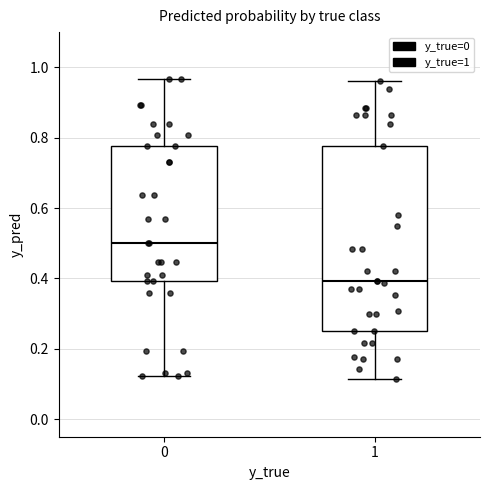

Which box is the tallest, from its lower edge to its upper edge?

1